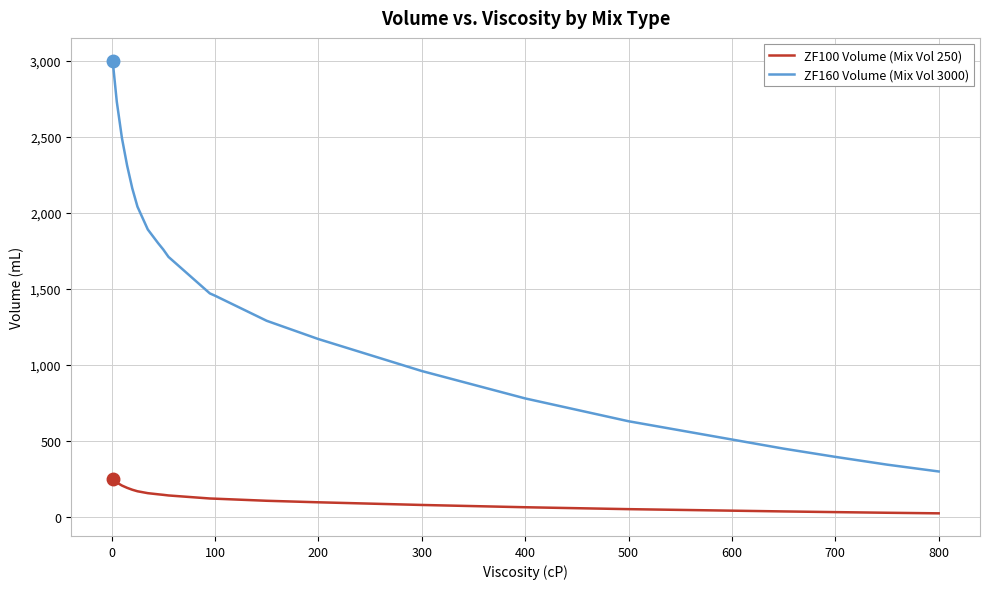

What is the difference between the second highest and minimum values in the ZF100 Volume (Mix Vol 250) series?

202.5